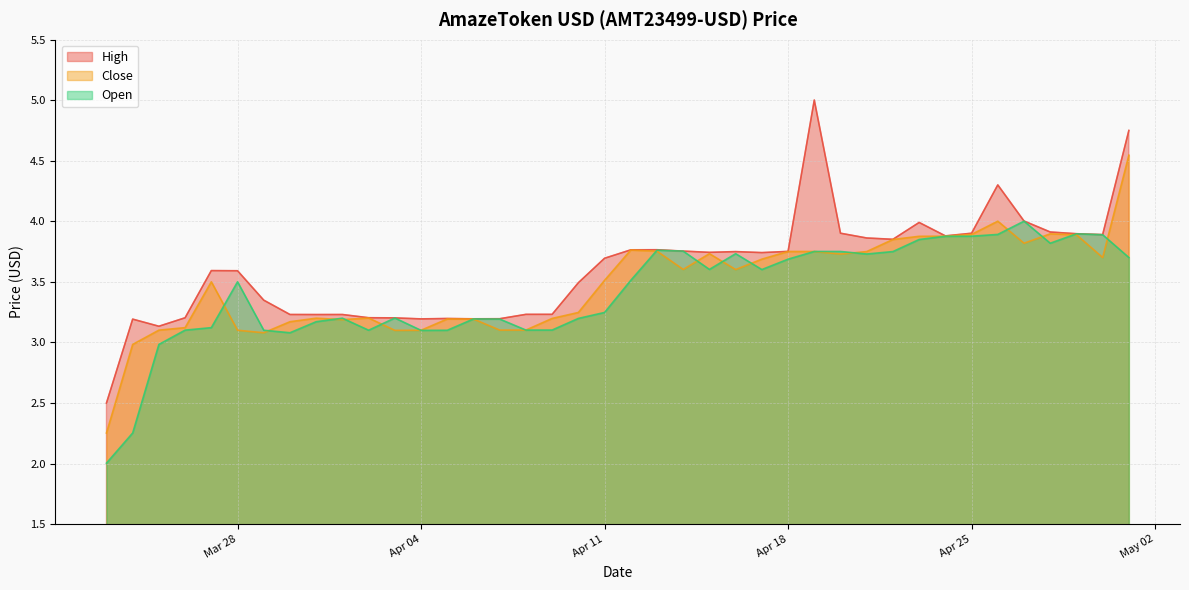

What is the sum of the Close values at 2023-04-24 and 2023-04-29?

7.8